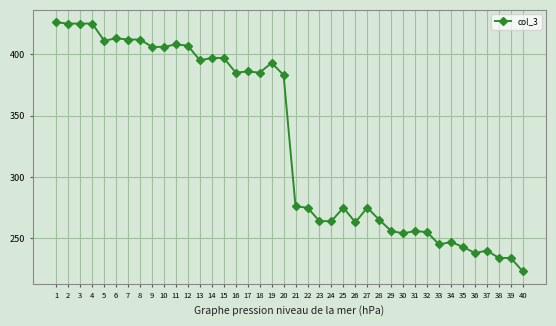

The value at 21 is 276. True or false?

True